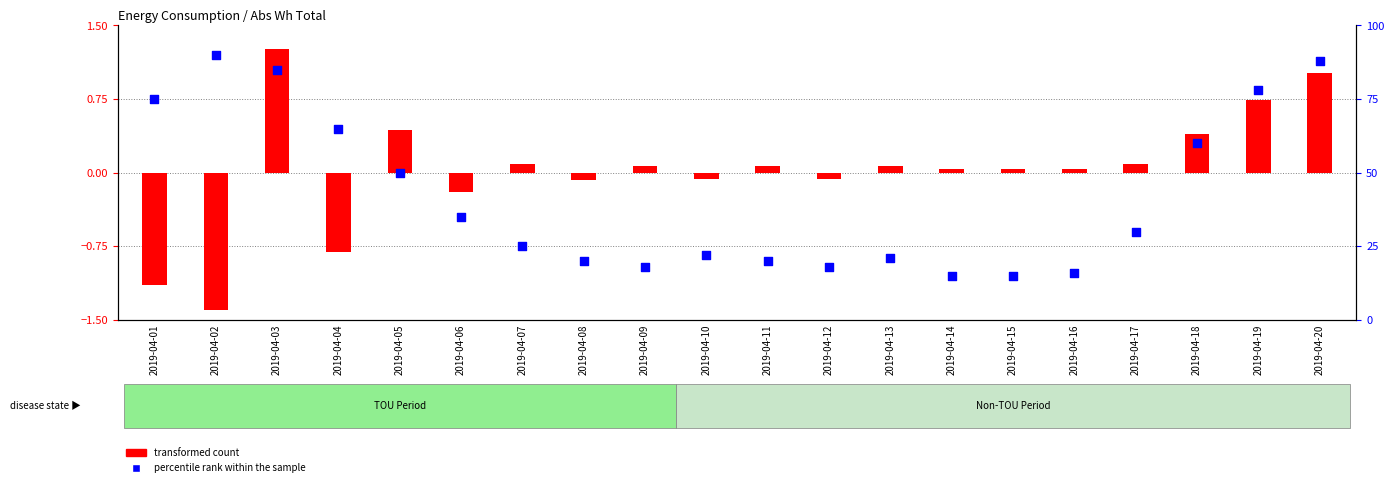

At which category is the sum across all series the highest?

2019-04-20